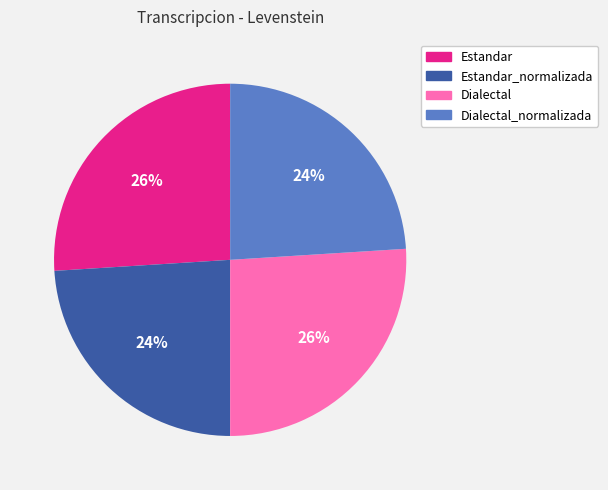

To the nearest percent, what portion does Estandar represent?

26%